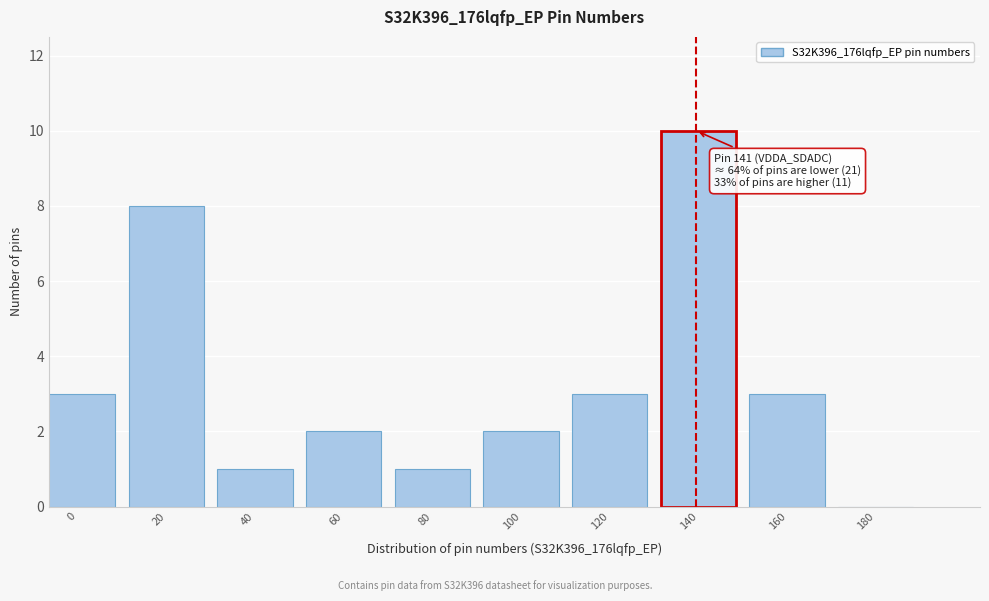

Reading left to right, what are all the values shown in this chart?

0=3	20=8	40=1	60=2	80=1	100=2	120=3	140=10	160=3	180=0